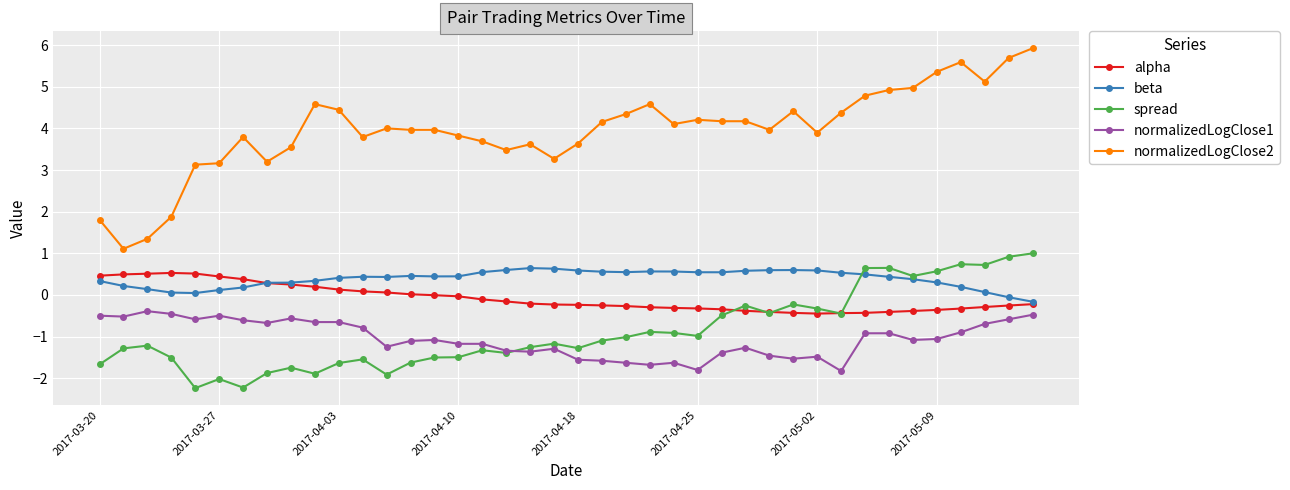

Which series has the largest range (max minus min)?

normalizedLogClose2